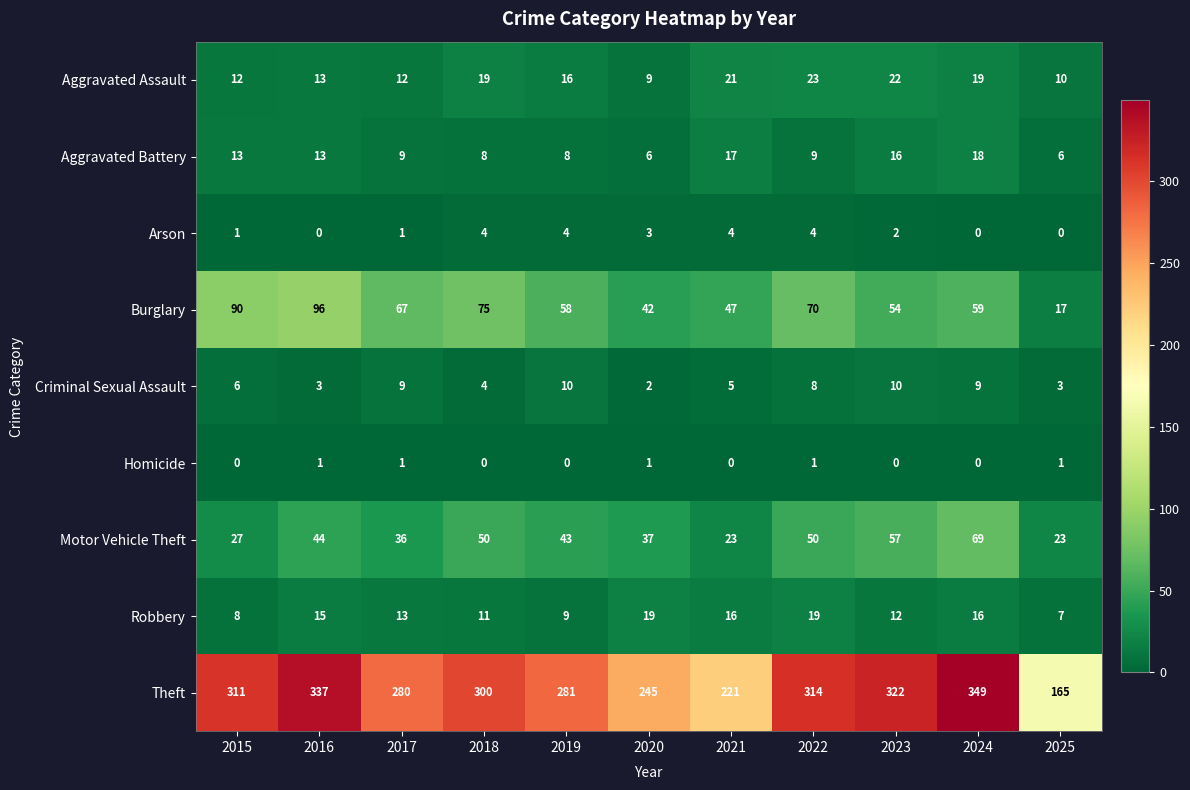

What is the average value of the Aggravated Assault series?

16